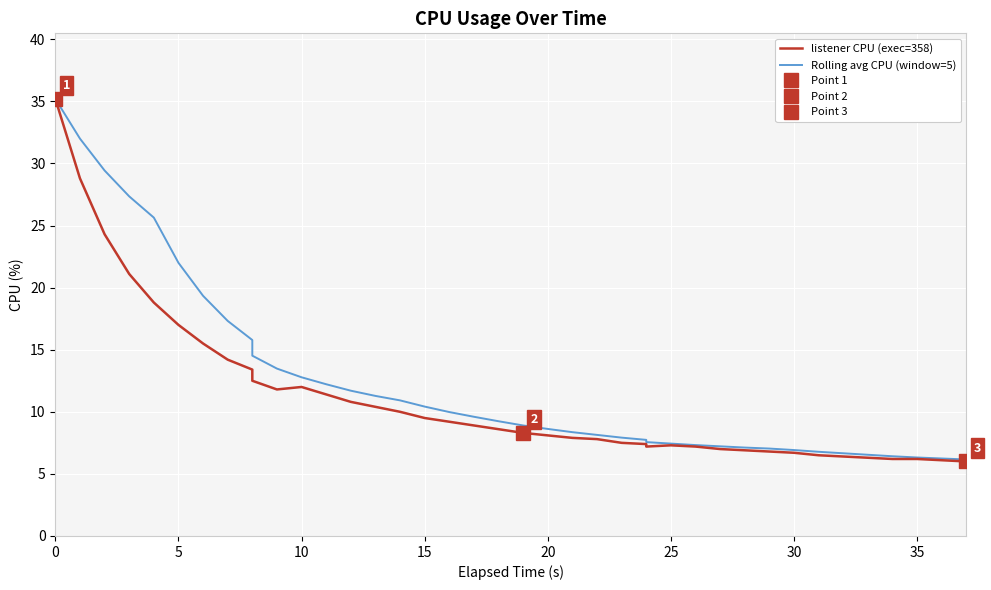

How many lines are shown in the chart?

2